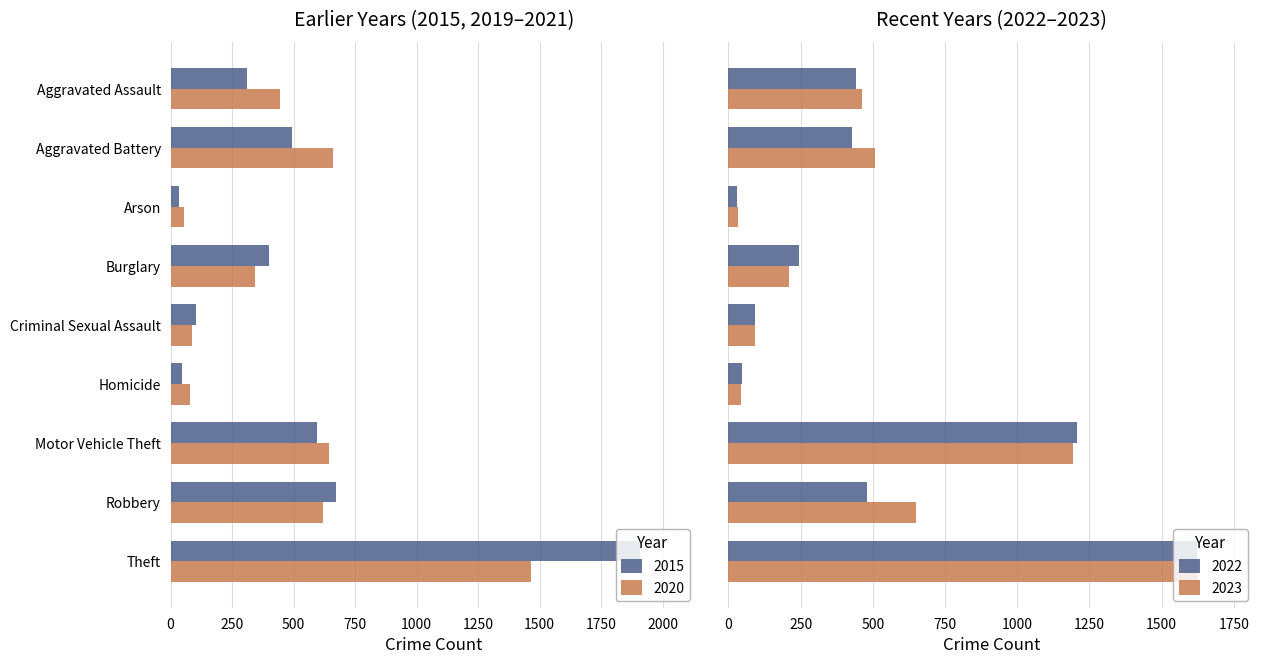

Count the number of data series in this chart.

4